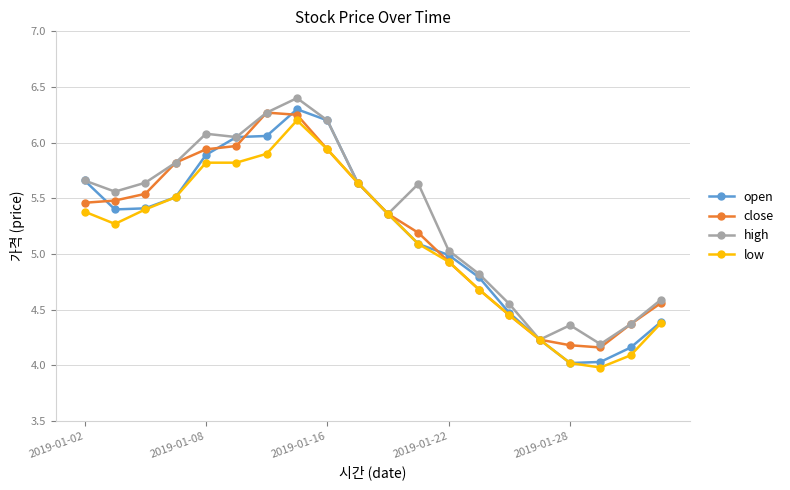

At how many categories does at least one series exceed 5?

13